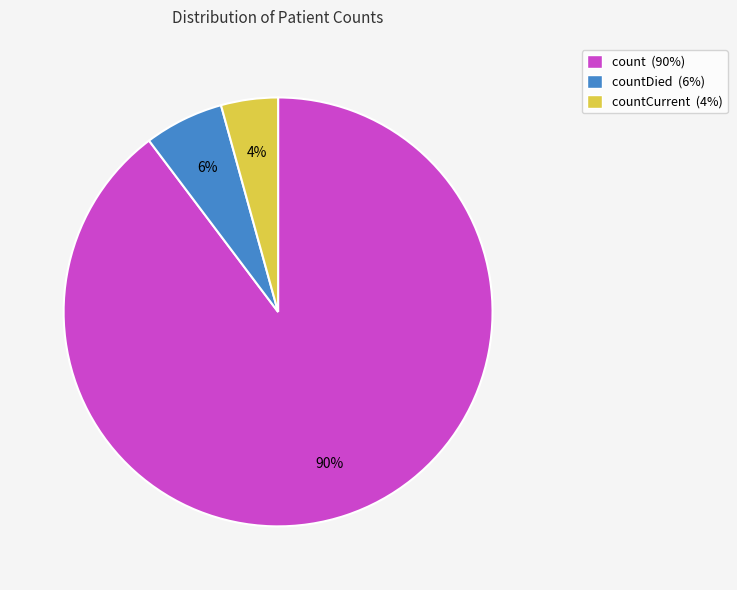

Approximately how many times larger is the value at countCurrent (4%) compared to countDied (6%)?

0.7